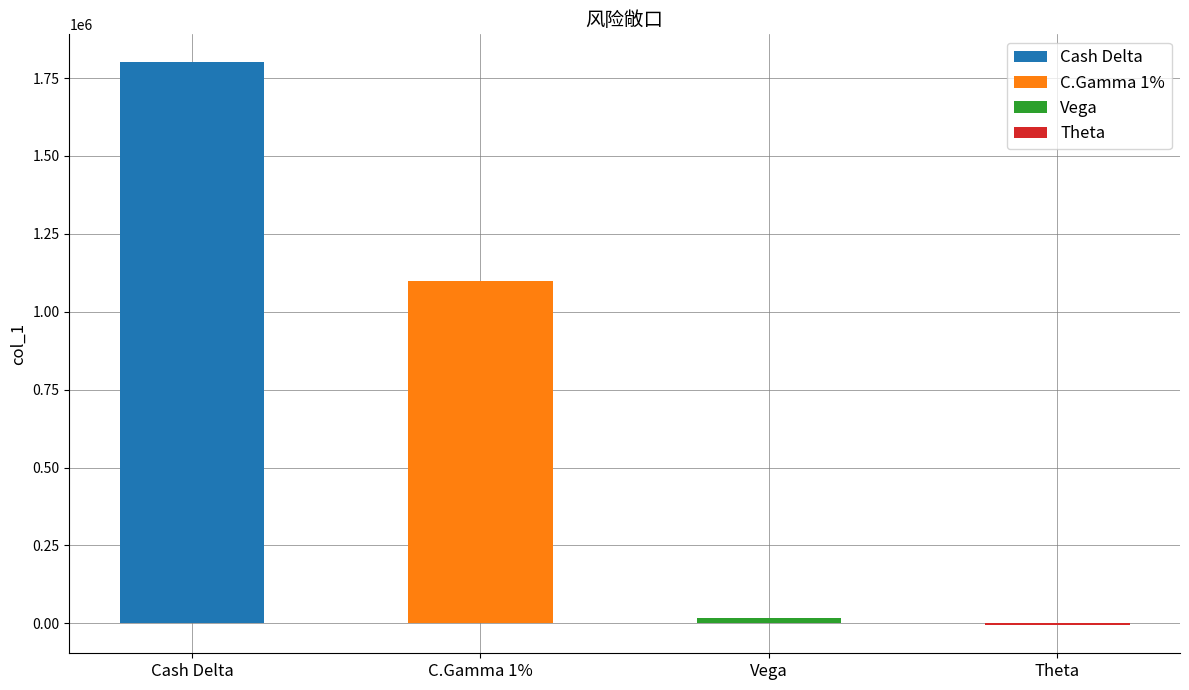

How many values are above zero?

3